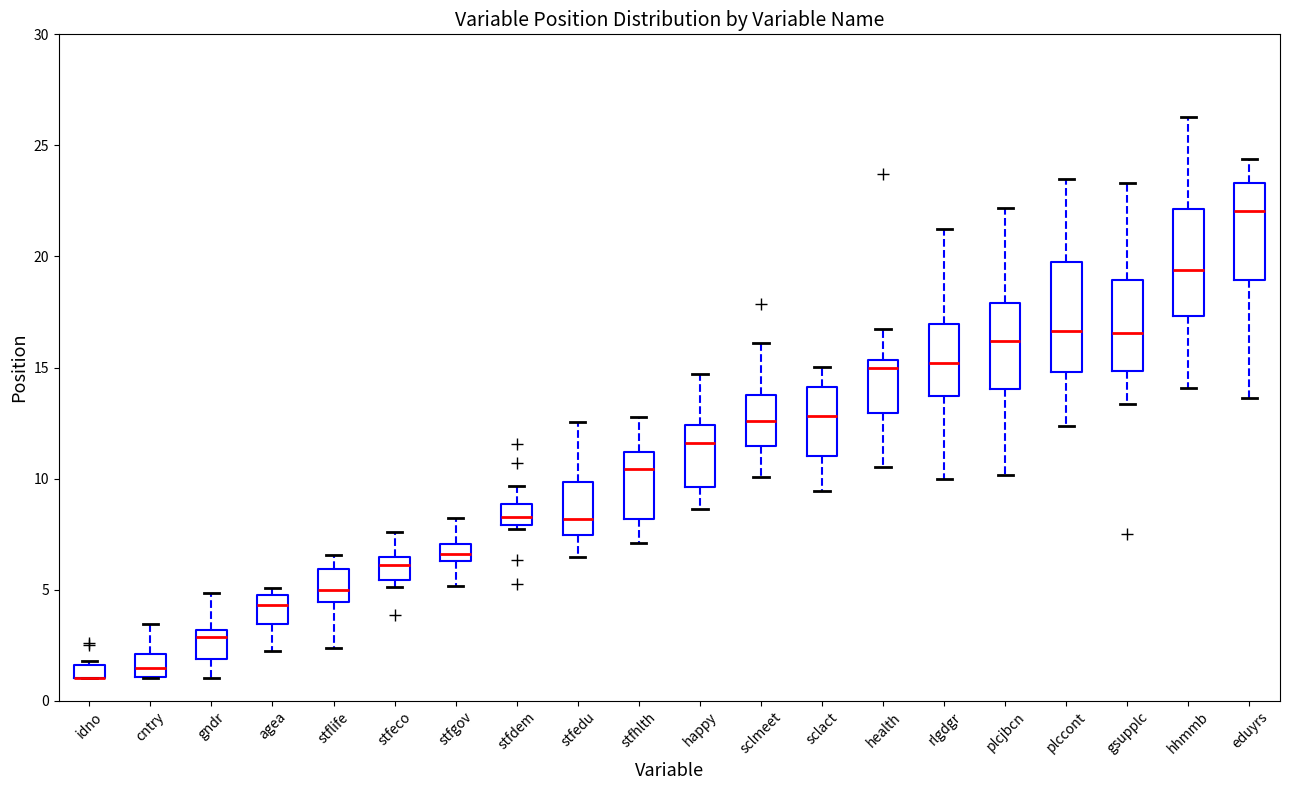

Where is the lower edge of the box for plccont on the y-axis? The values are not printed on the chart, so give them approximately, as read against the axis.

15.0